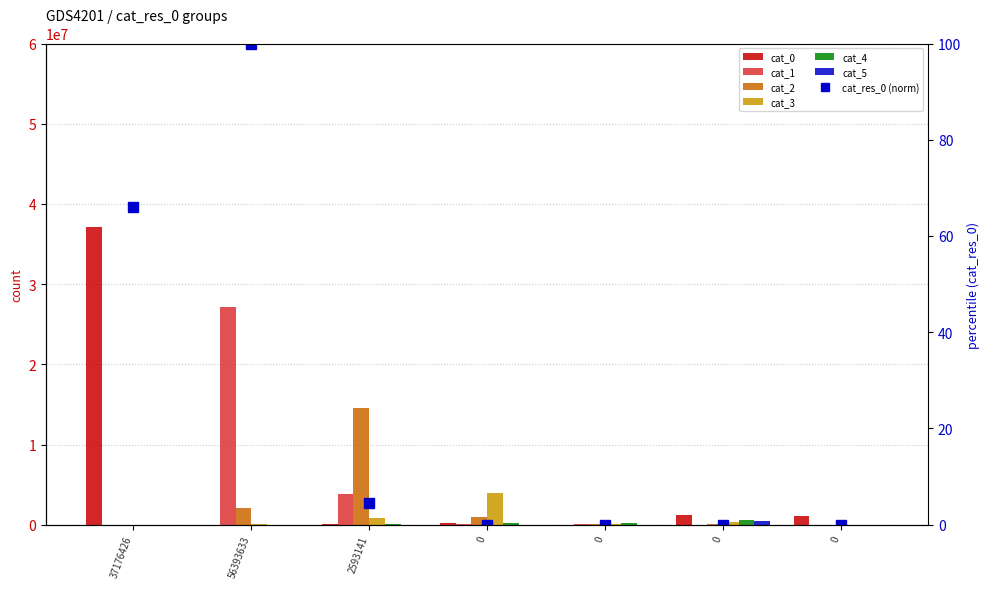

Between 0 and 37176426, which is larger?

37176426